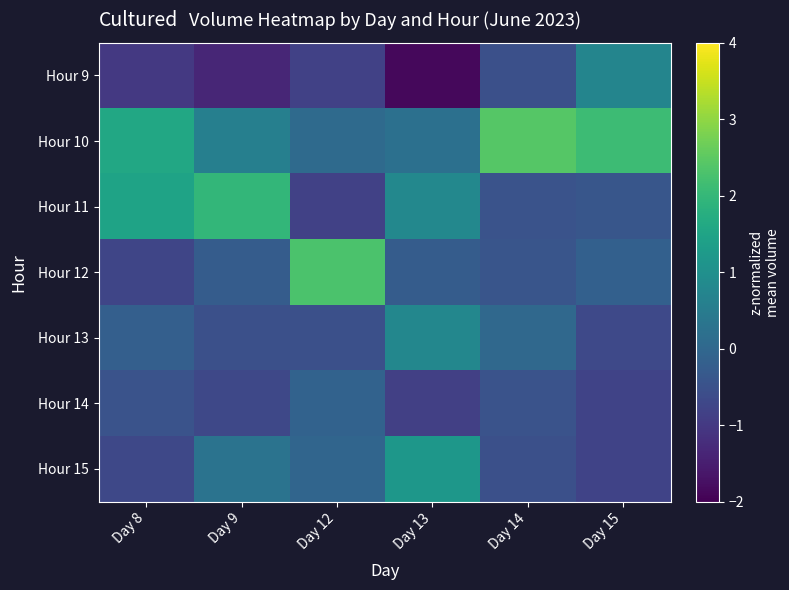

What is the difference between the highest and lowest values at Day 15?

2.9